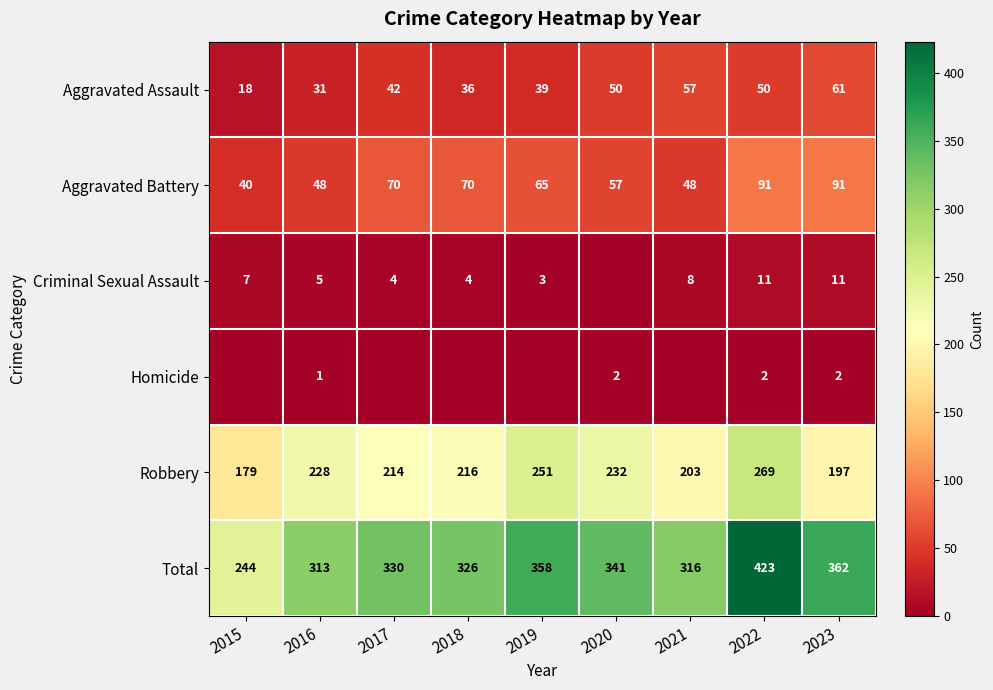

At 2023, list the series in order from largest to smallest.

Total, Robbery, Aggravated Battery, Aggravated Assault, Criminal Sexual Assault, Homicide